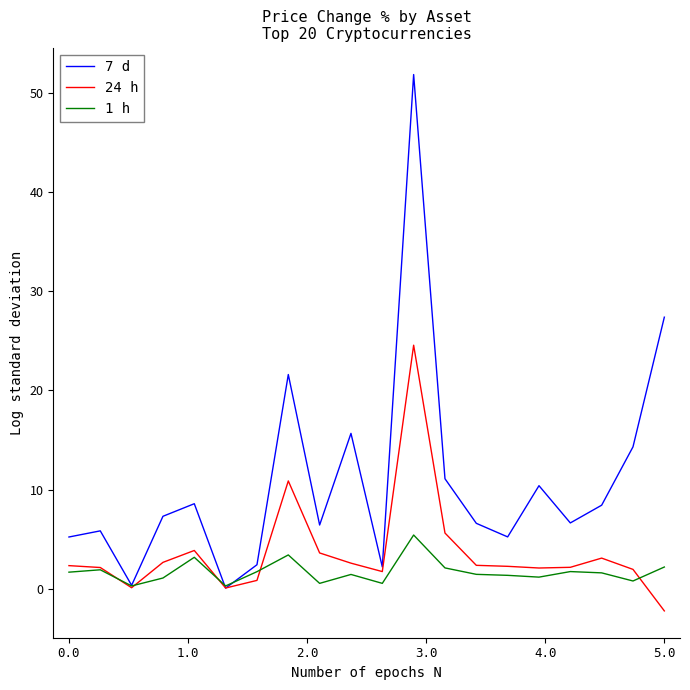

Which series has the largest total across all categories?

7 d